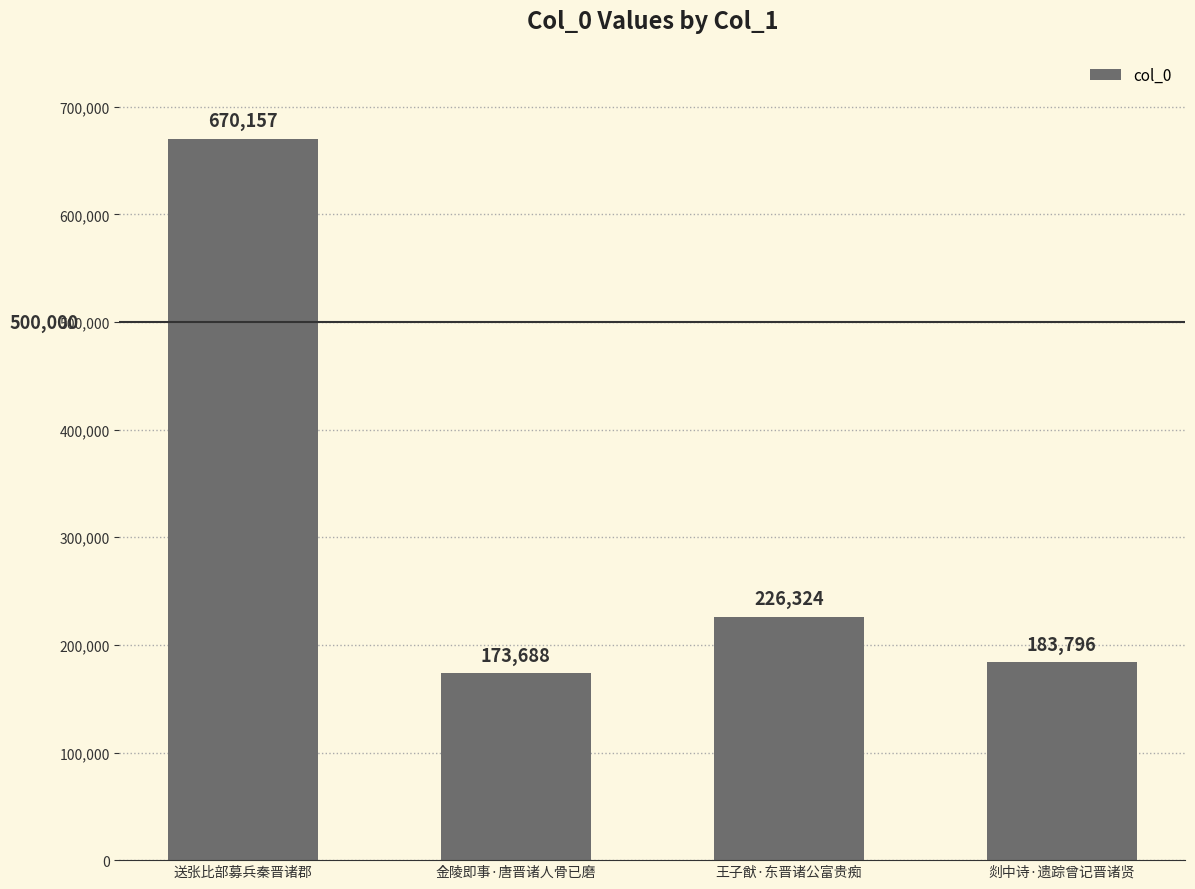

What is the maximum value shown in the chart?

670157